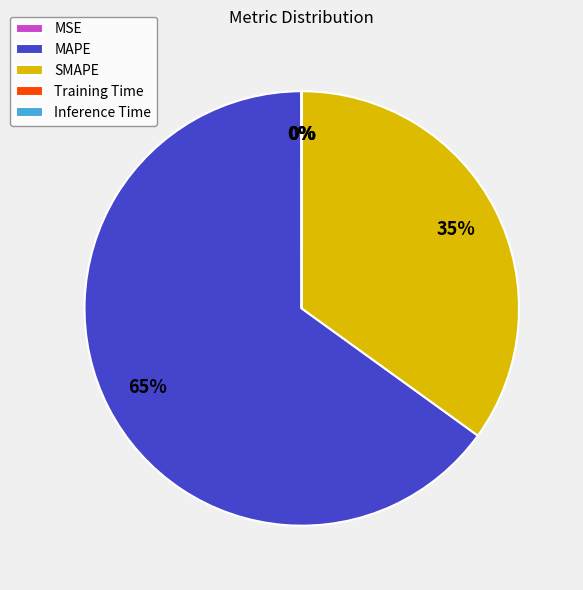

To the nearest percent, what is the difference between the largest and smallest slice percentages?

65%